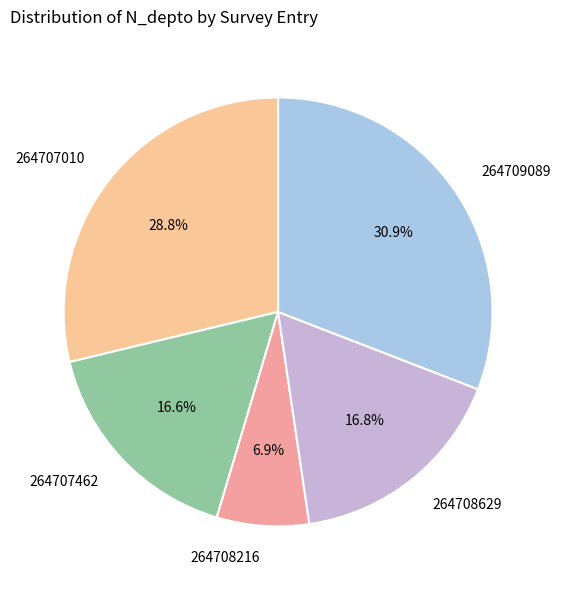

What is the ratio of the value at 264707462 to the value at 264708216?

2.4